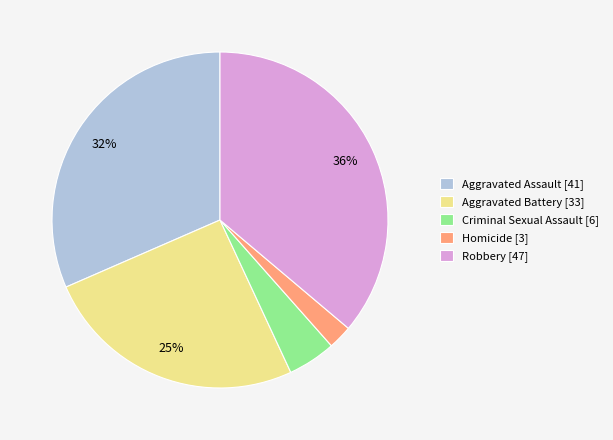

To the nearest percent, what is the difference between the largest and smallest slice percentages?

34%